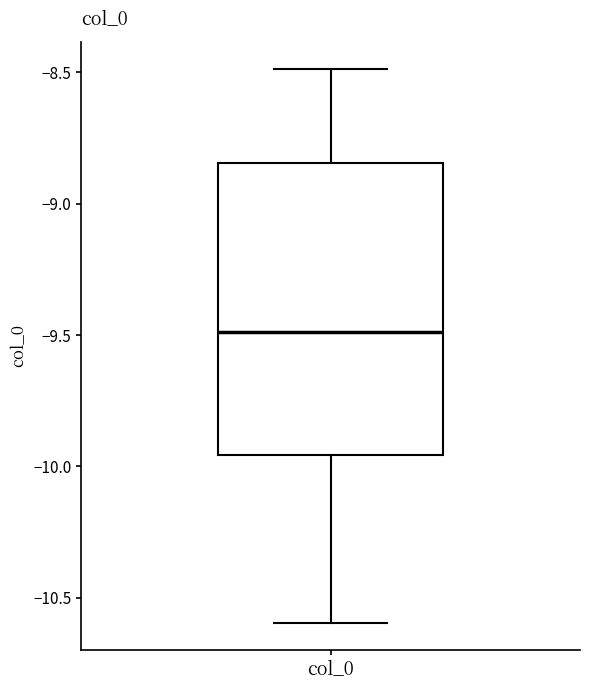

Transcribe this box plot: give where the median line is, the range the box spans, and where the two whiskers end, as read against the y-axis. The values are not printed on the chart, so give them approximately, as read against the axis.

median -9.50, box -9.95 to -8.85, whiskers -10.60 to -8.50